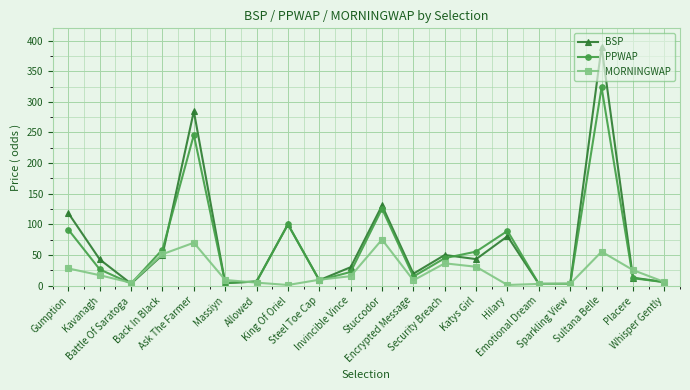

What is the highest value of the MORNINGWAP series?

75.2